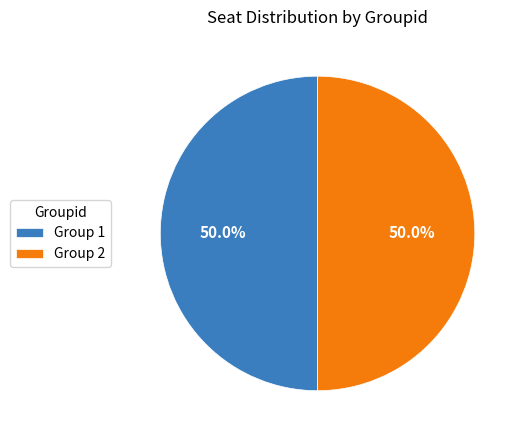

Combined, what portion of the pie is Group 2 and Group 1?

100.0%